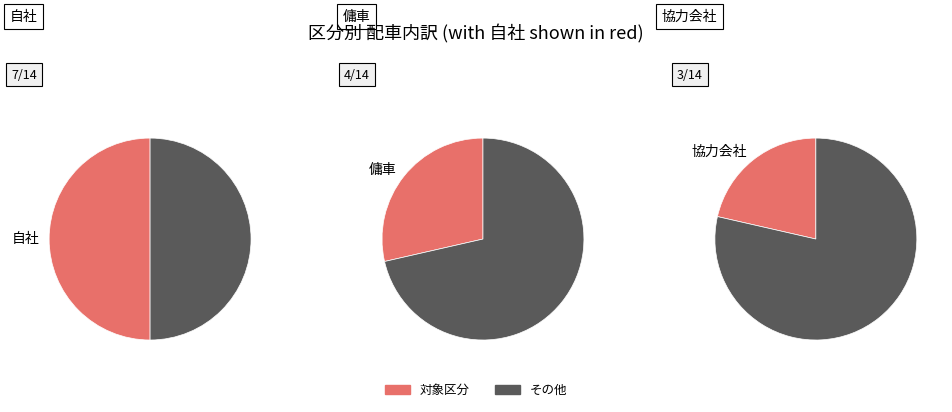

The 協力会社 slice represents 29% of the pie. True or false?

False